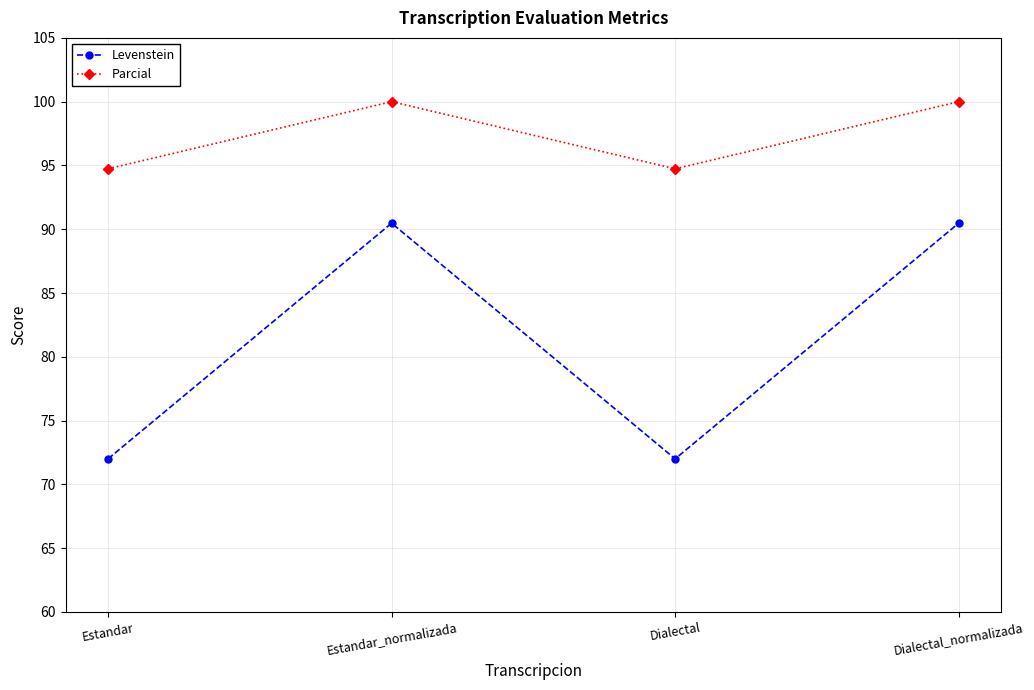

Count the Parcial values in the range 94 to 100.

4